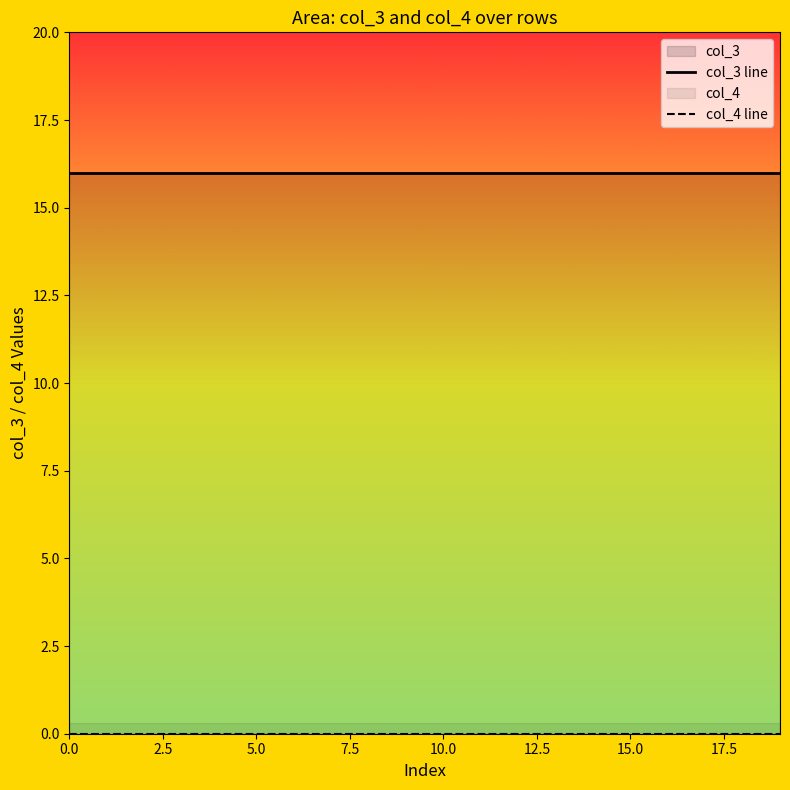

Reading left to right, transcribe all the data shown in this chart.

col_3 line: 16	16	16	16	16	16	16	16	16	16	16	16	16	16	16	16	16	16	16	16
col_4 line: 0	0	0	0	0	0	0	0	0	0	0	0	0	0	0	0	0	0	0	0